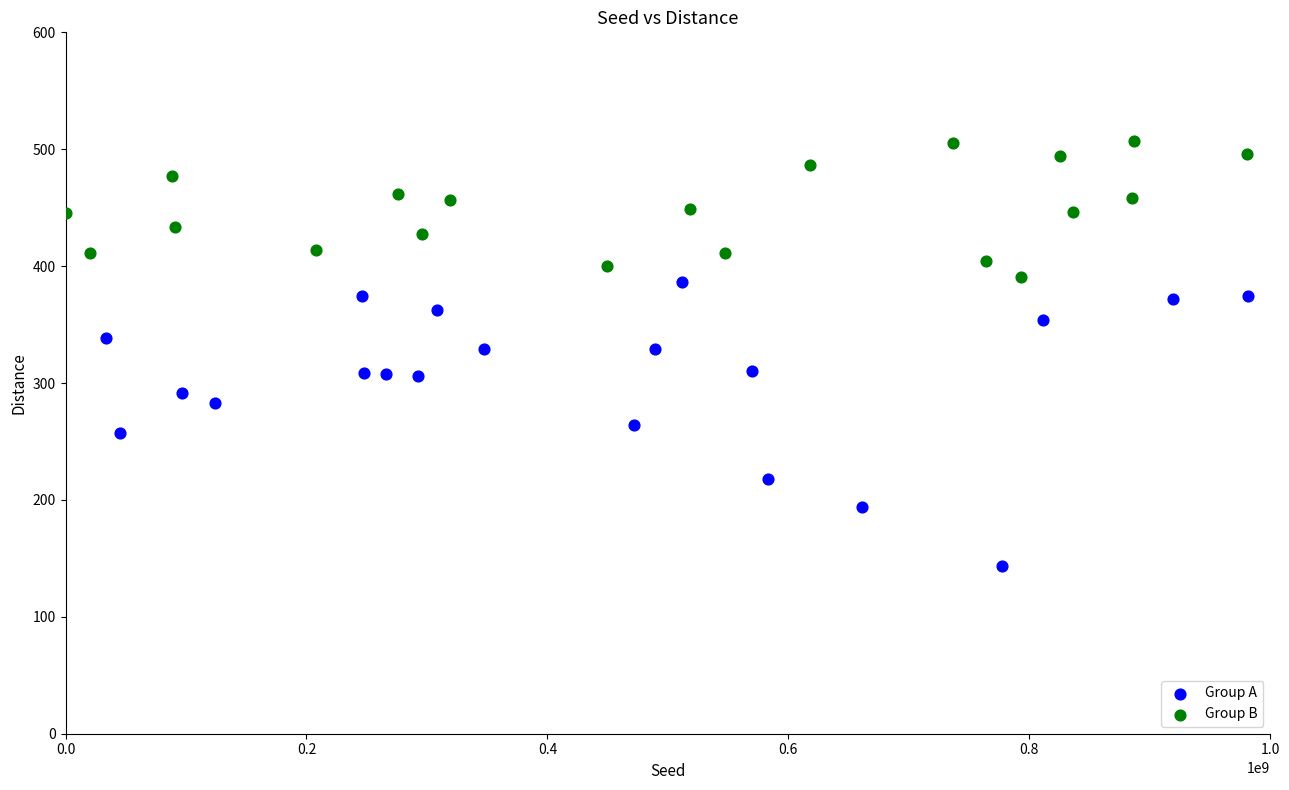

Which series contains the lowest Y value?

Group A